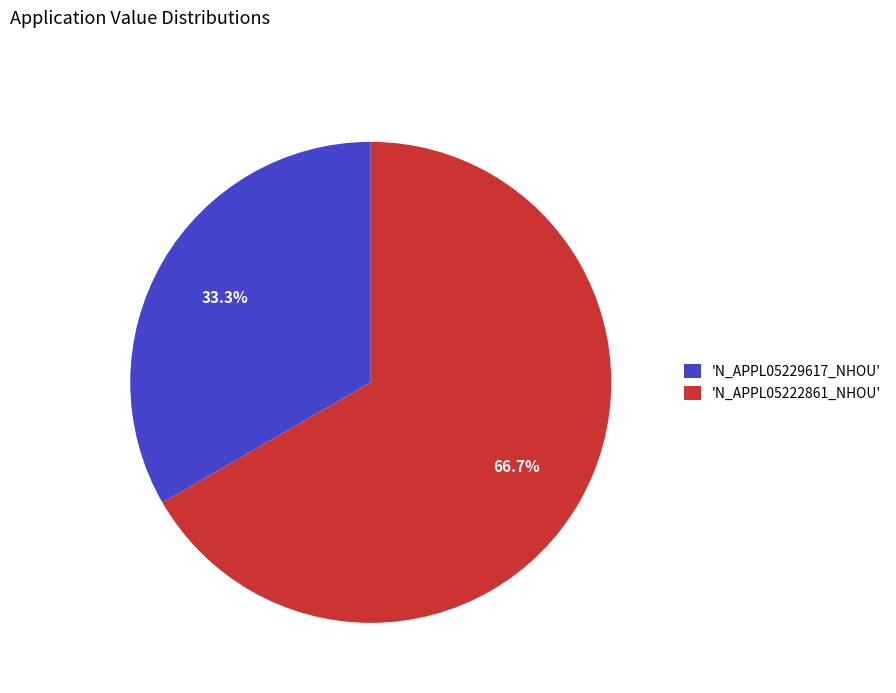

Which has a higher value, 'N_APPL05222861_NHOU' or 'N_APPL05229617_NHOU'?

'N_APPL05222861_NHOU'